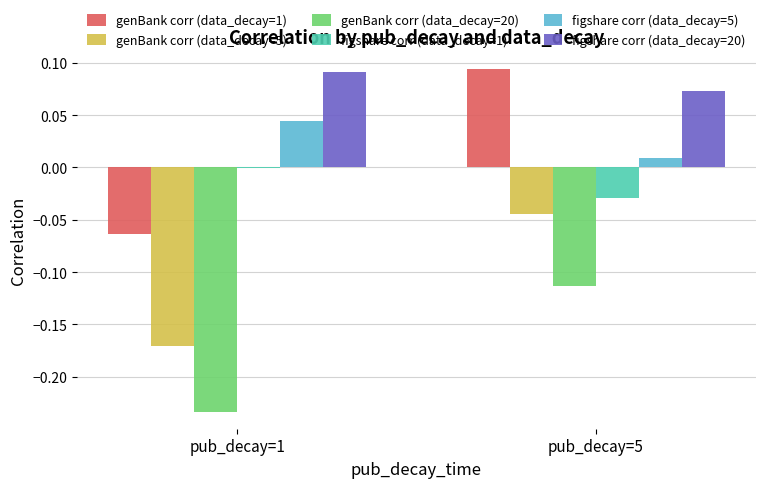

Which series has the largest range (max minus min)?

genBank corr (data_decay=1)